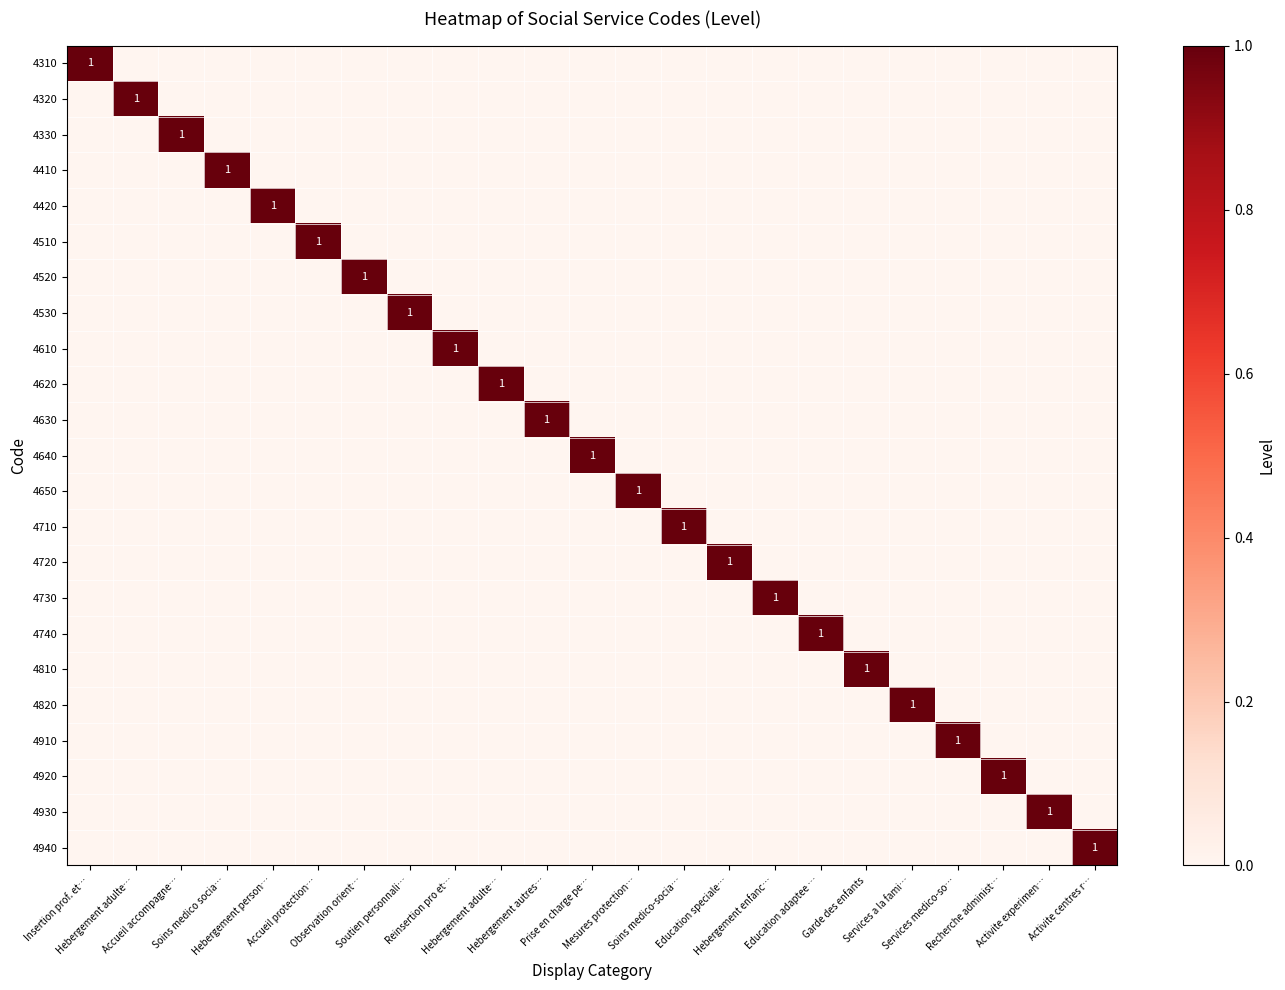

True or false: 4920 has a value of 0 at Soutien personnali….

True